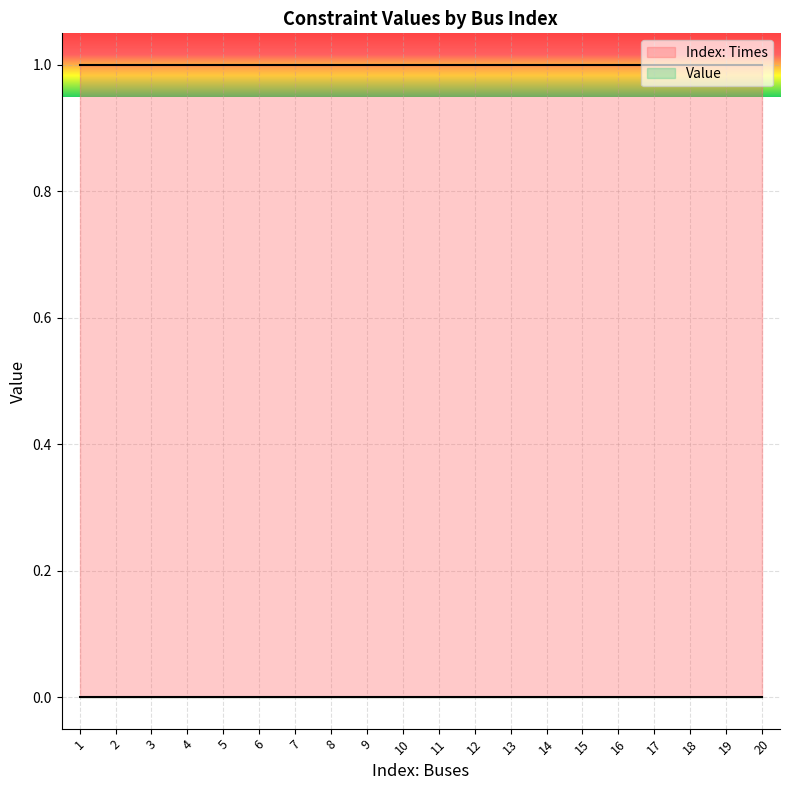

Which label corresponds to the smallest value in the chart?

1